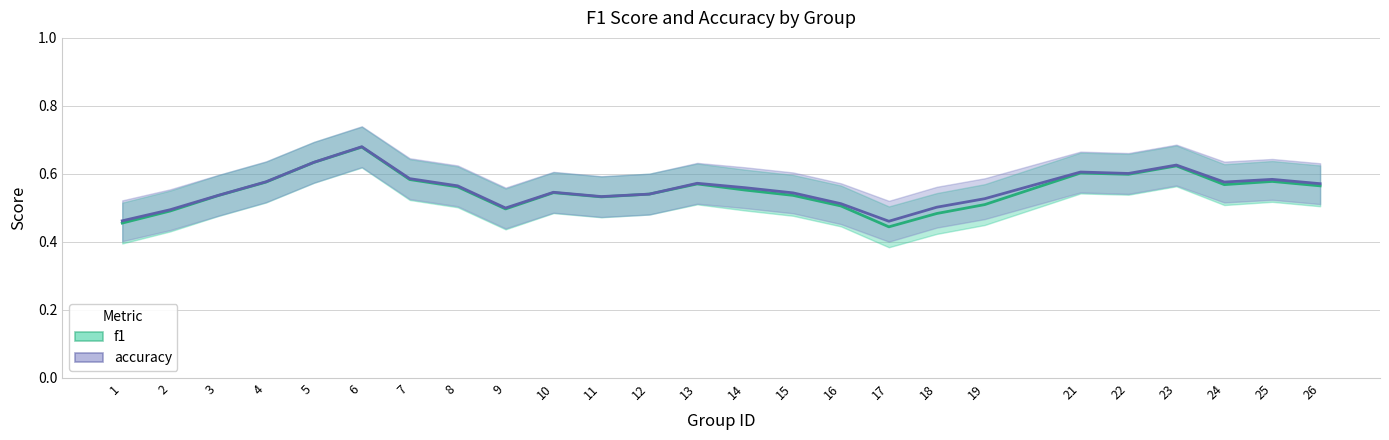

What is the value of the accuracy point at the 25th from the left?

0.6